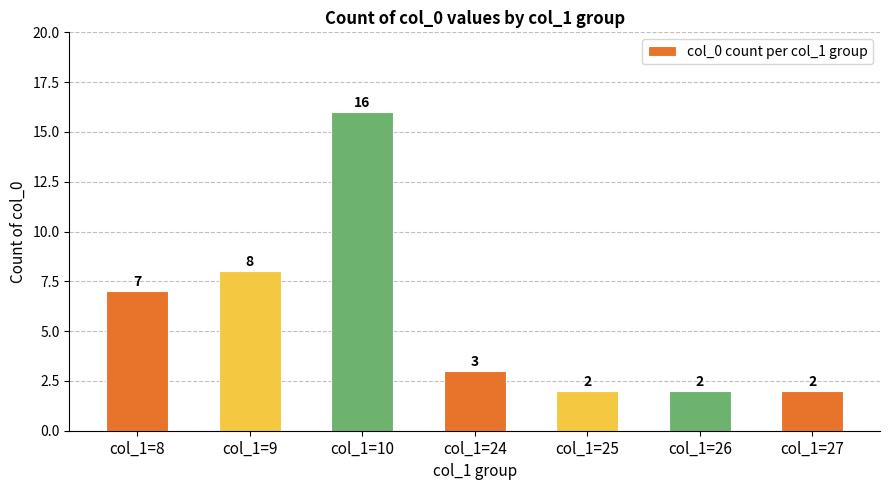

Reading left to right, extract all data points from this chart.

7	8	16	3	2	2	2